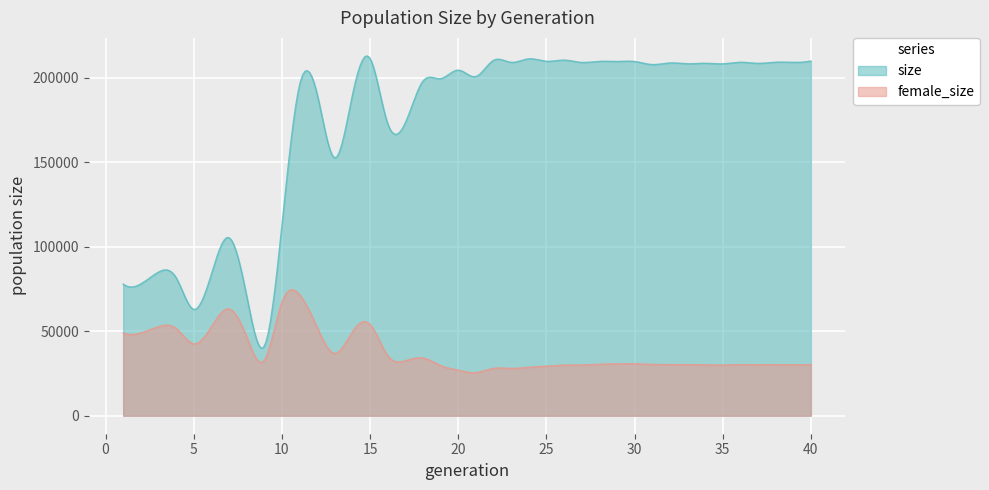

What is the label of the 35th point from the right?

5